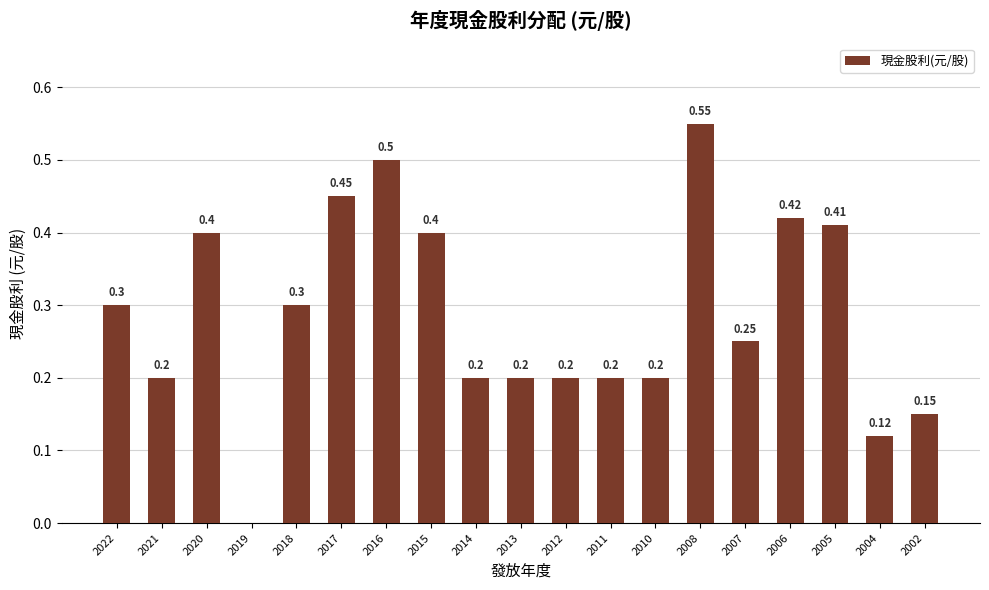

Between 2022 and 2007, which is larger?

2022